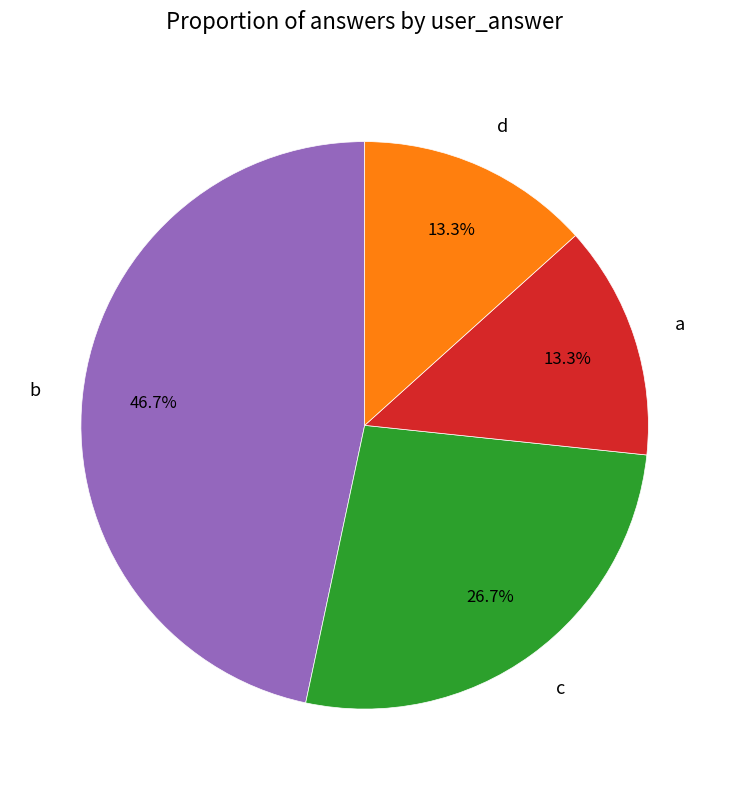

How much of the chart is everything except d?

86.7%